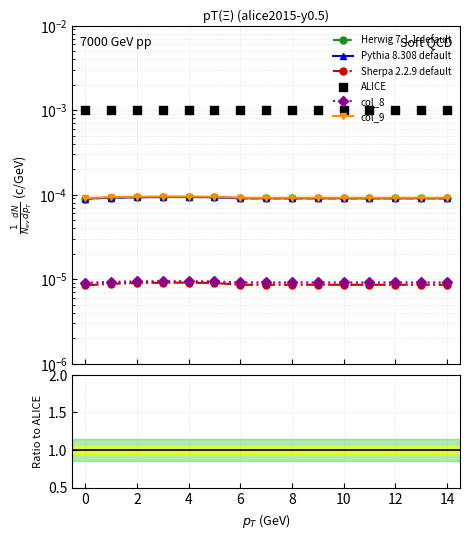

At how many categories does at least one series exceed 0?

15